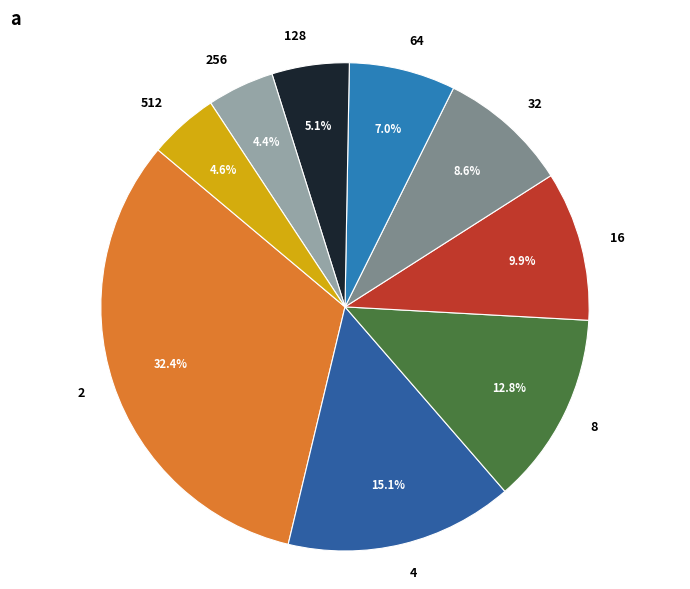

Is there any slice that represents more than half of the pie?

No